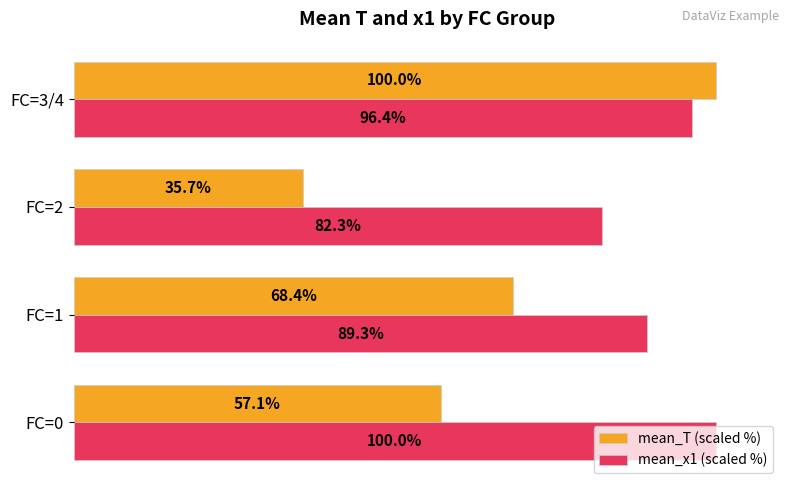

At which label is mean_T (scaled %) closest to 67?

FC=1